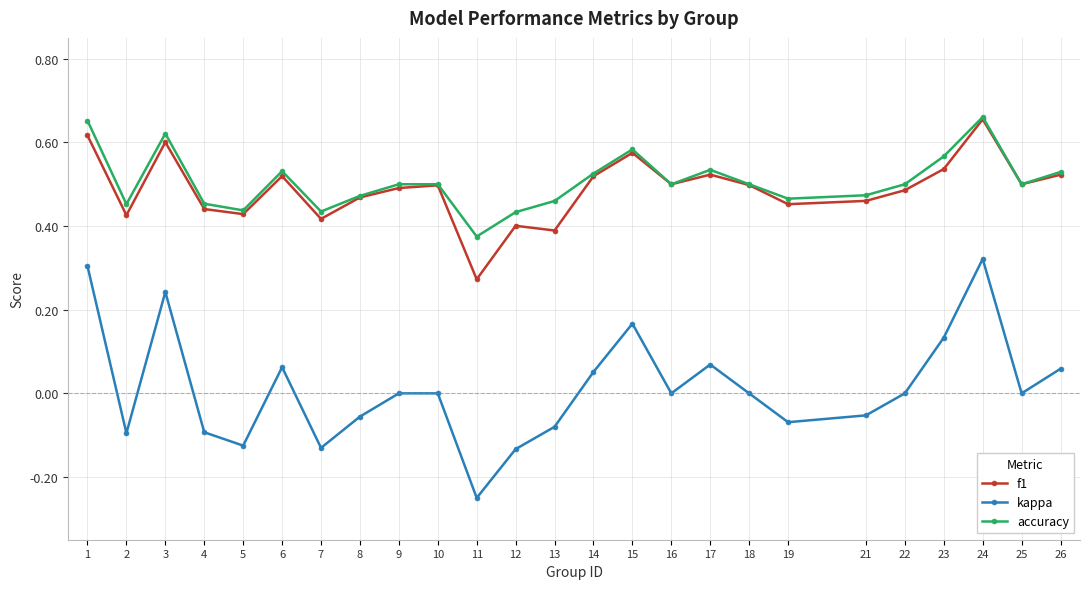

True or false: kappa and f1 cross at least once.

False